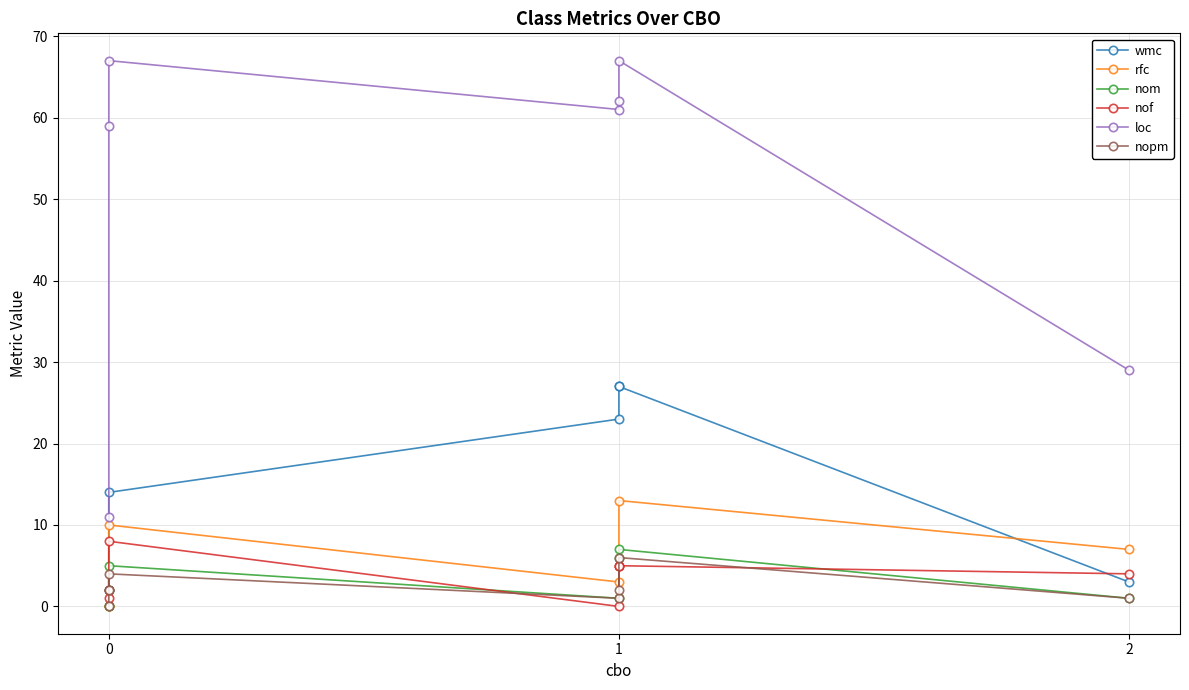

True or false: rfc and loc cross at least once.

False